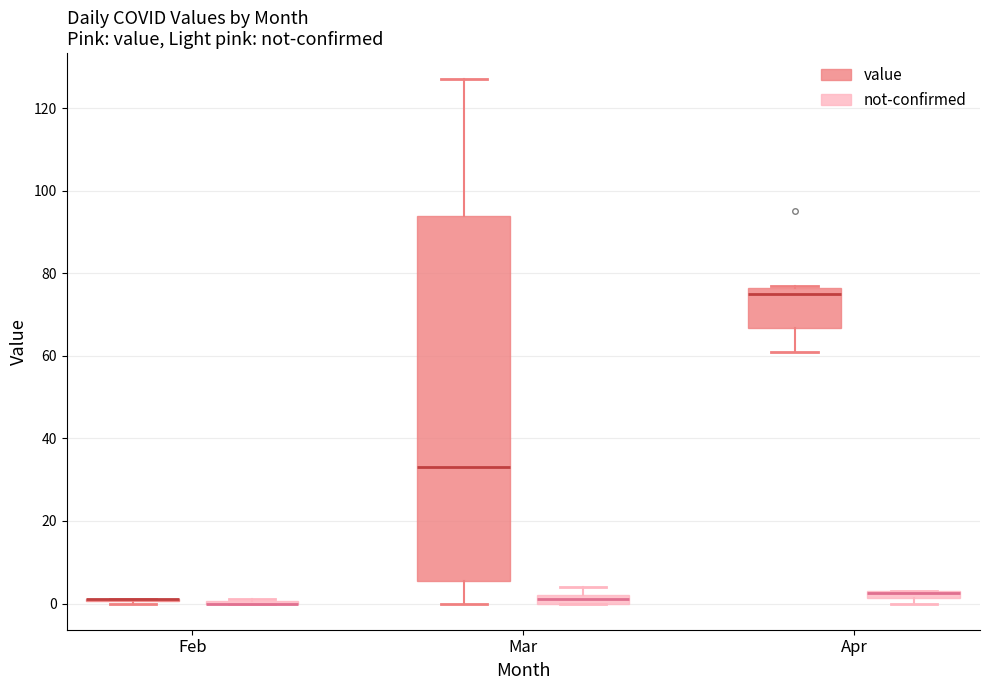

Comparing the boxes themselves (not the whiskers), which one is the tallest?

Mar (value)